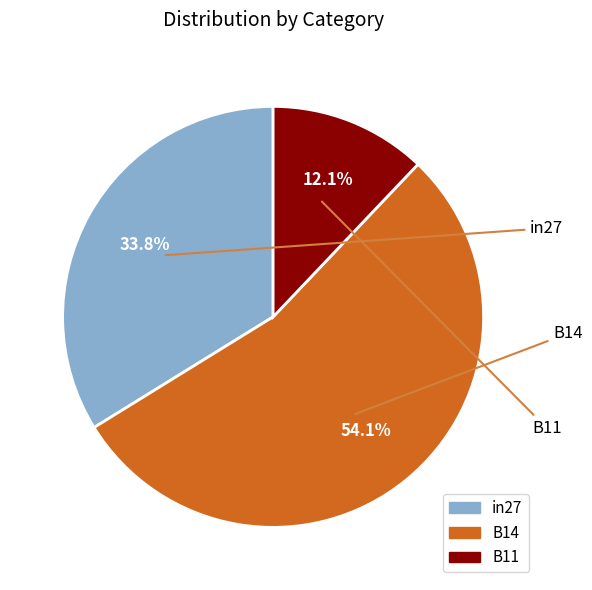

Count the number of slices in the pie.

3